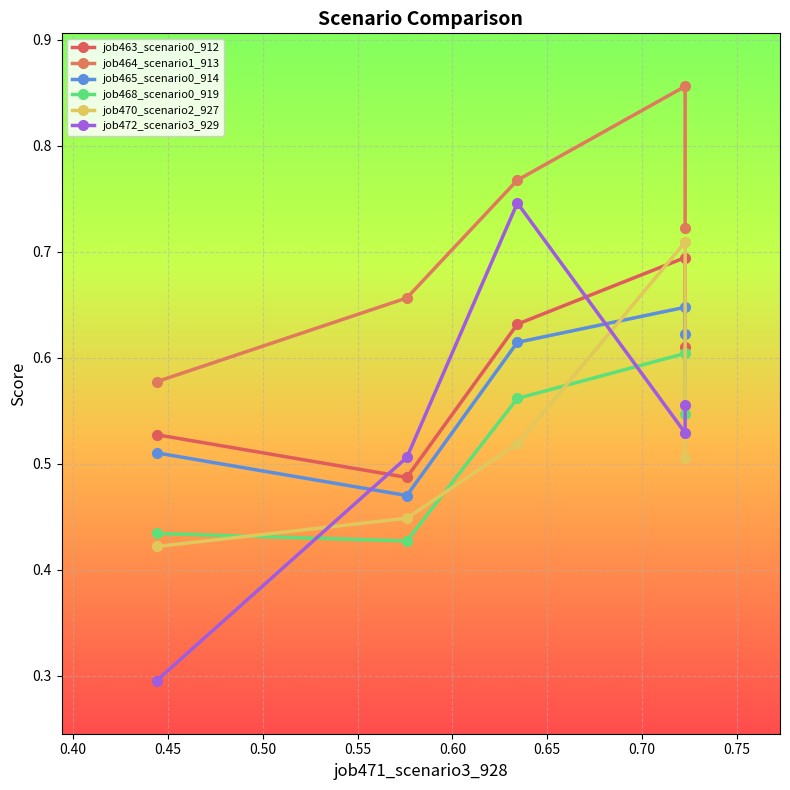

True or false: job464_scenario1_913 and job472_scenario3_929 cross at least once.

False